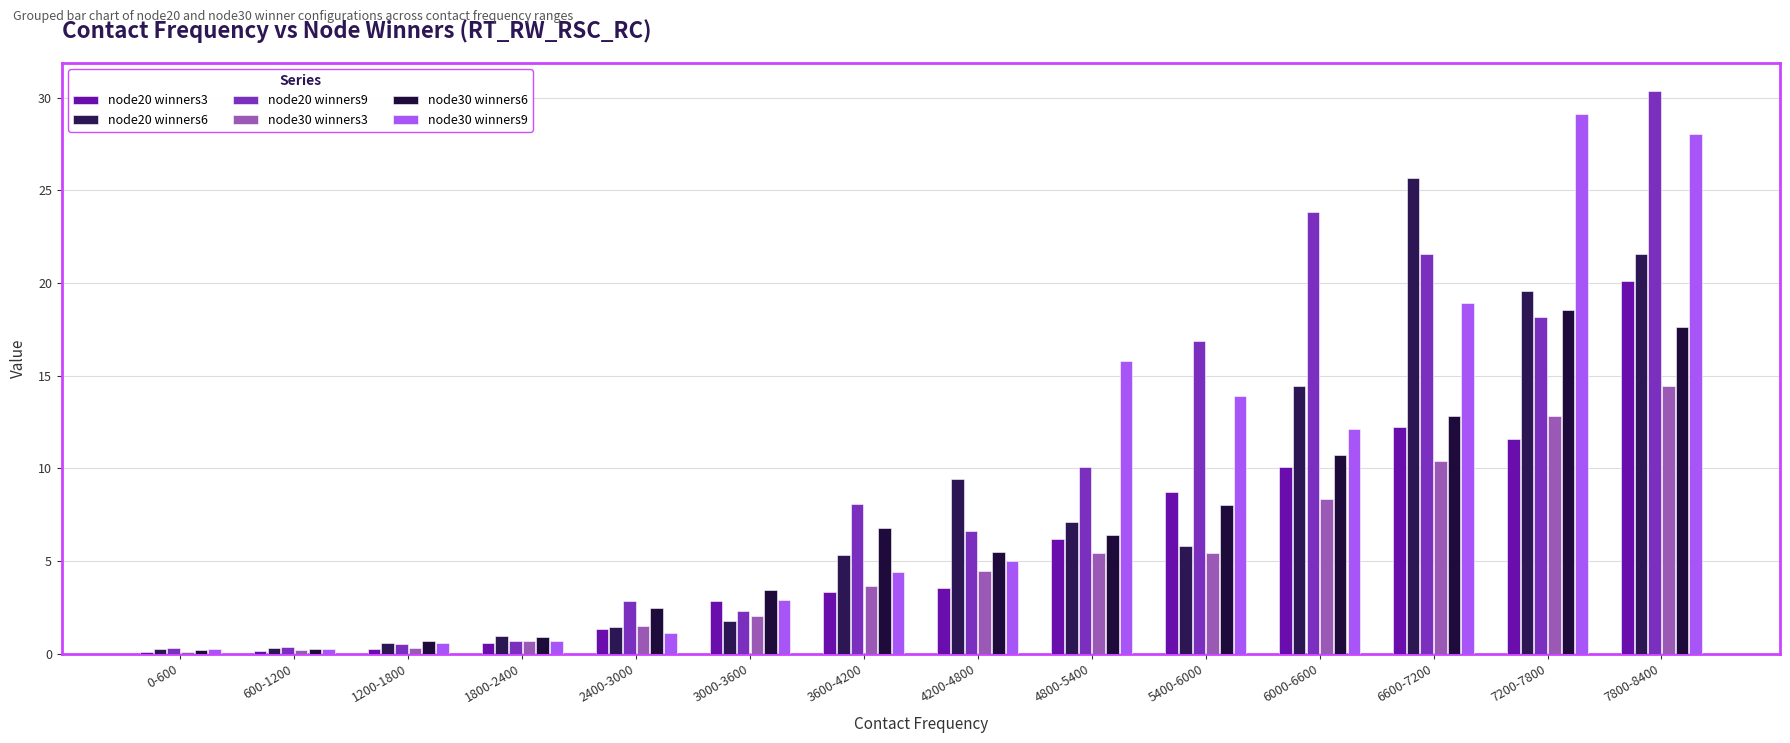

What is the label of the 6th bar from the left?

3000-3600